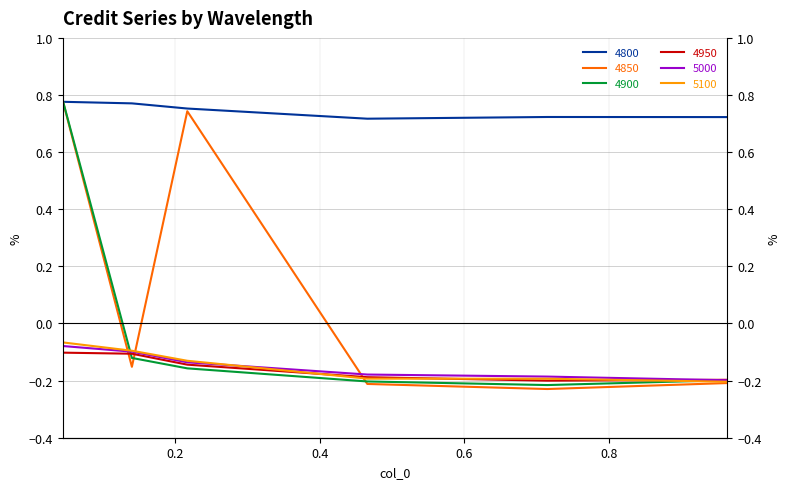

Where is the first local minimum for 4950?

0.7150684931506849